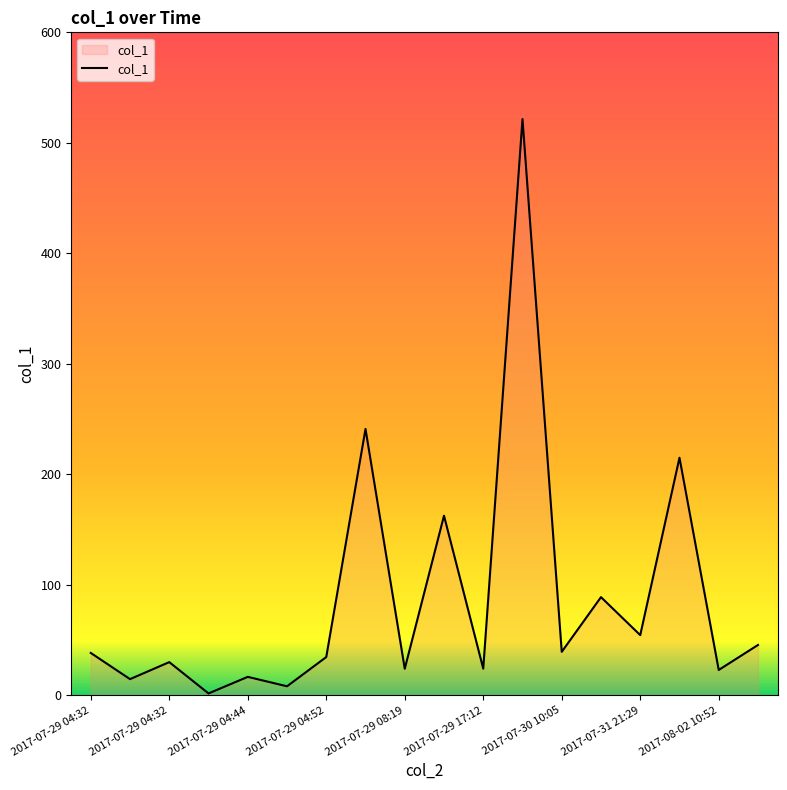

What is the difference between the maximum and minimum values?

519.8